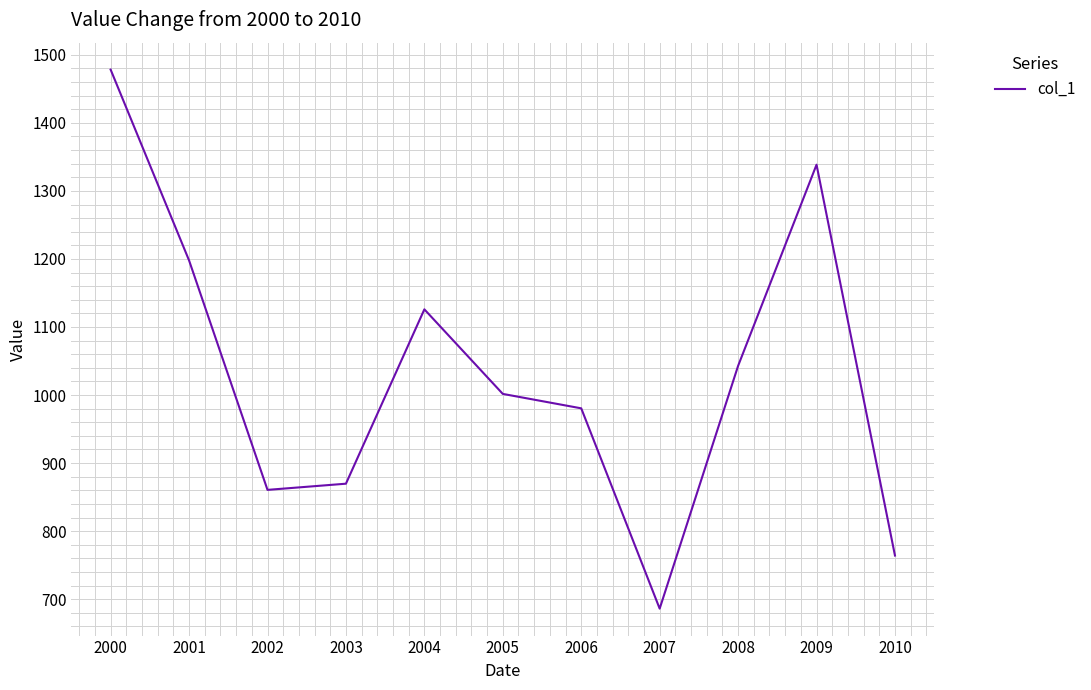

How many categories are shown in the chart?

11